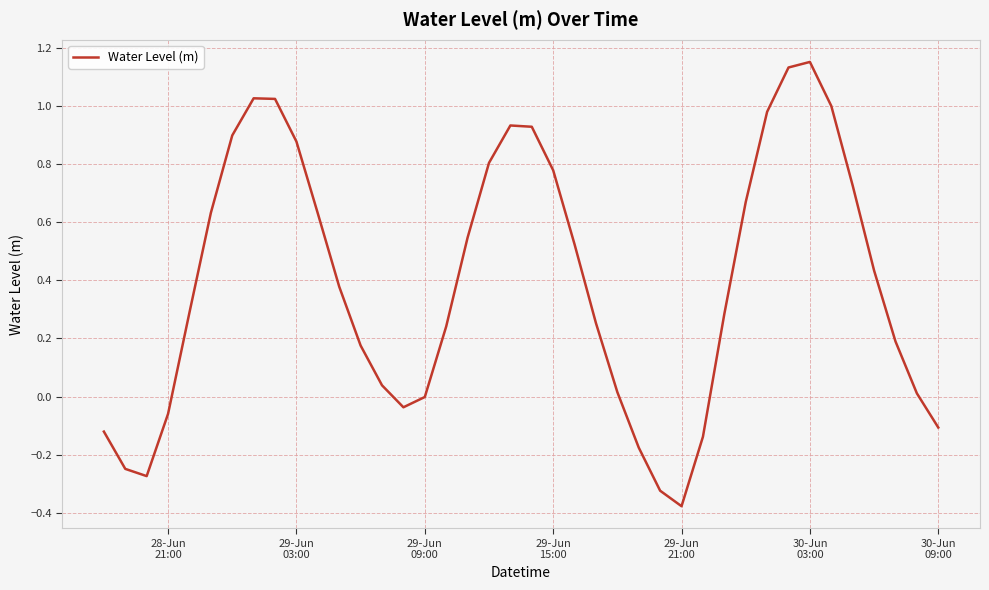

What is the difference between the maximum and minimum values?

1.5